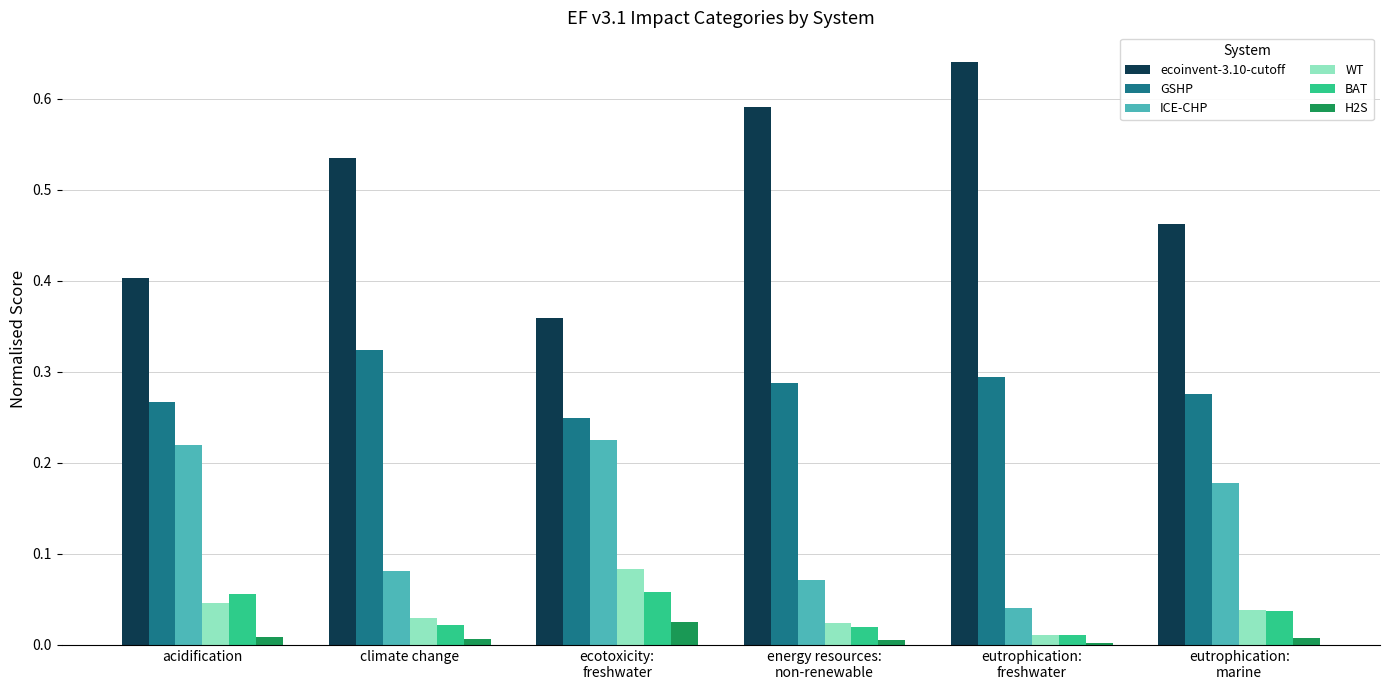

What are all the series names shown in the legend?

ecoinvent-3.10-cutoff, GSHP, ICE-CHP, WT, BAT, H2S